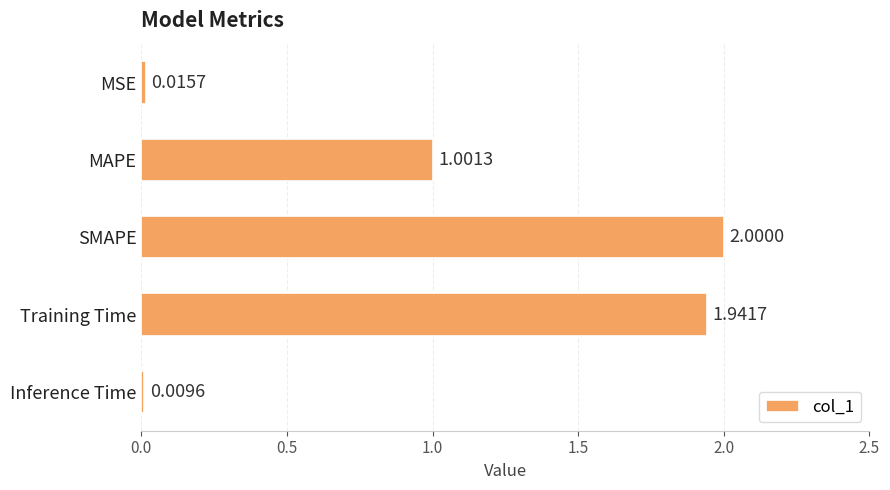

Which has a higher value, MSE or SMAPE?

SMAPE